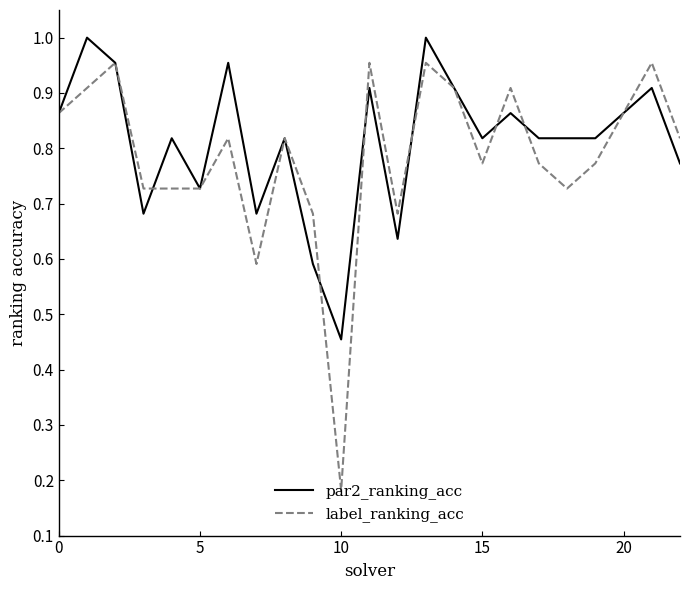

Which series has the largest range (max minus min)?

label_ranking_acc